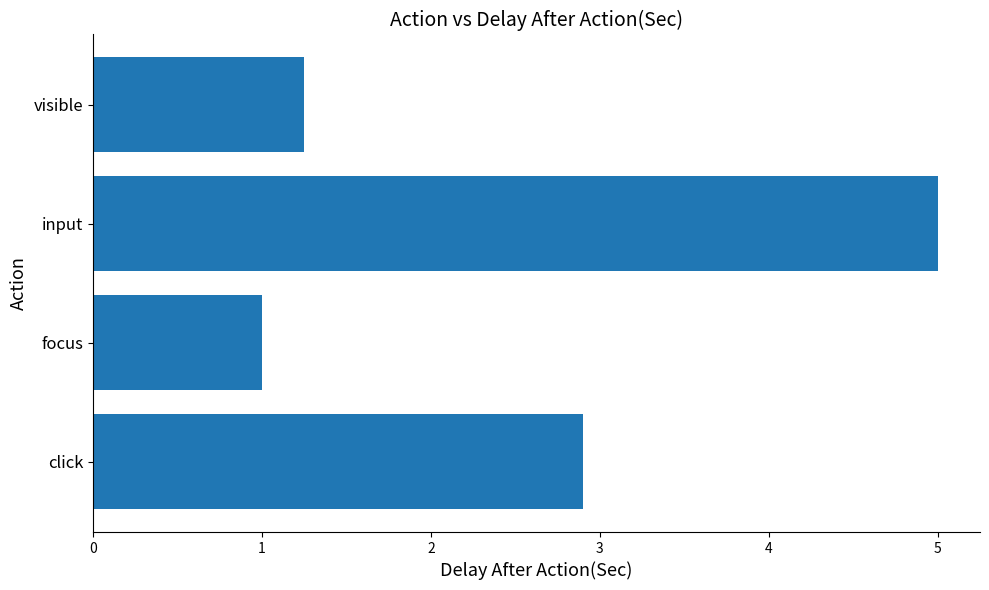

List the labels in order of value, largest first.

input, click, visible, focus